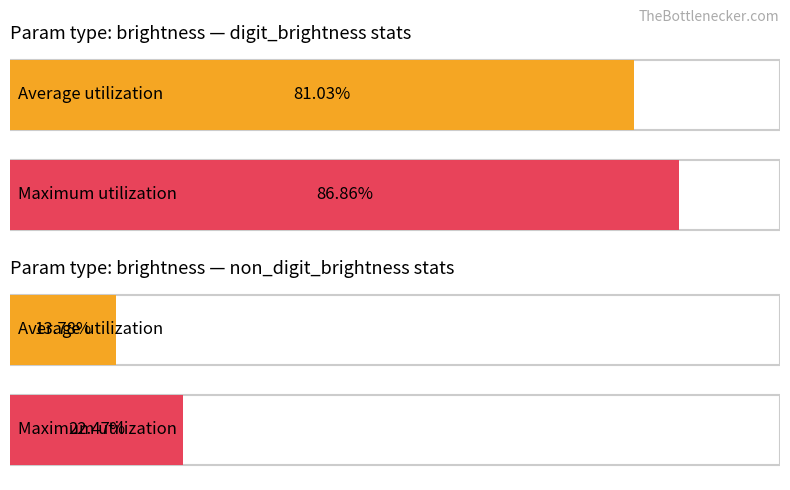

Which series has the widest spread of values?

non_digit_brightness